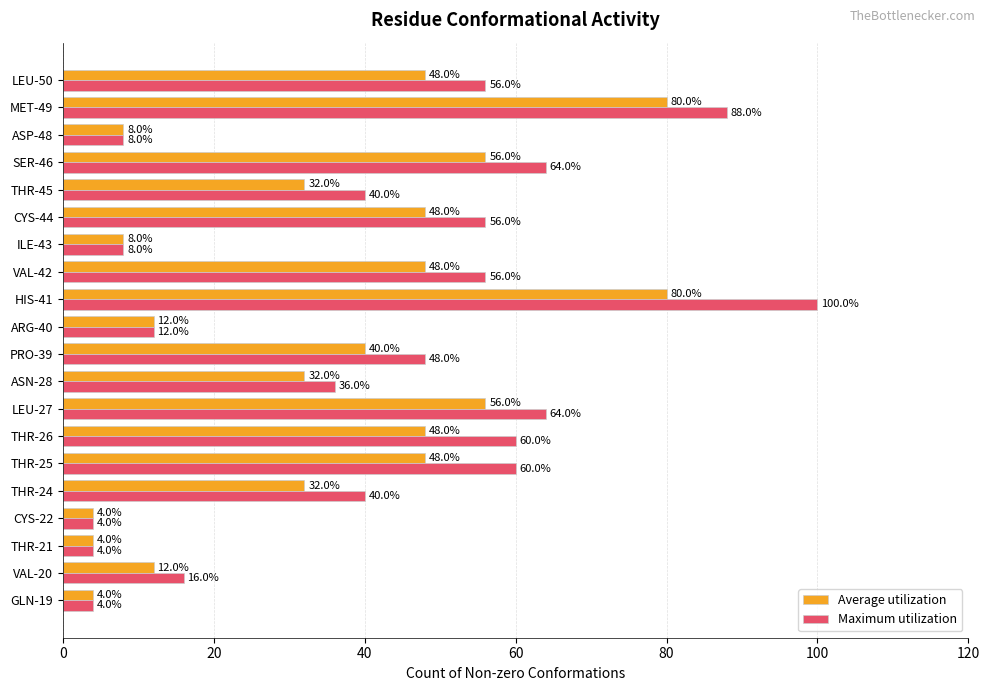

What is the sum of the Maximum utilization values at THR-24 and THR-21?

44.0